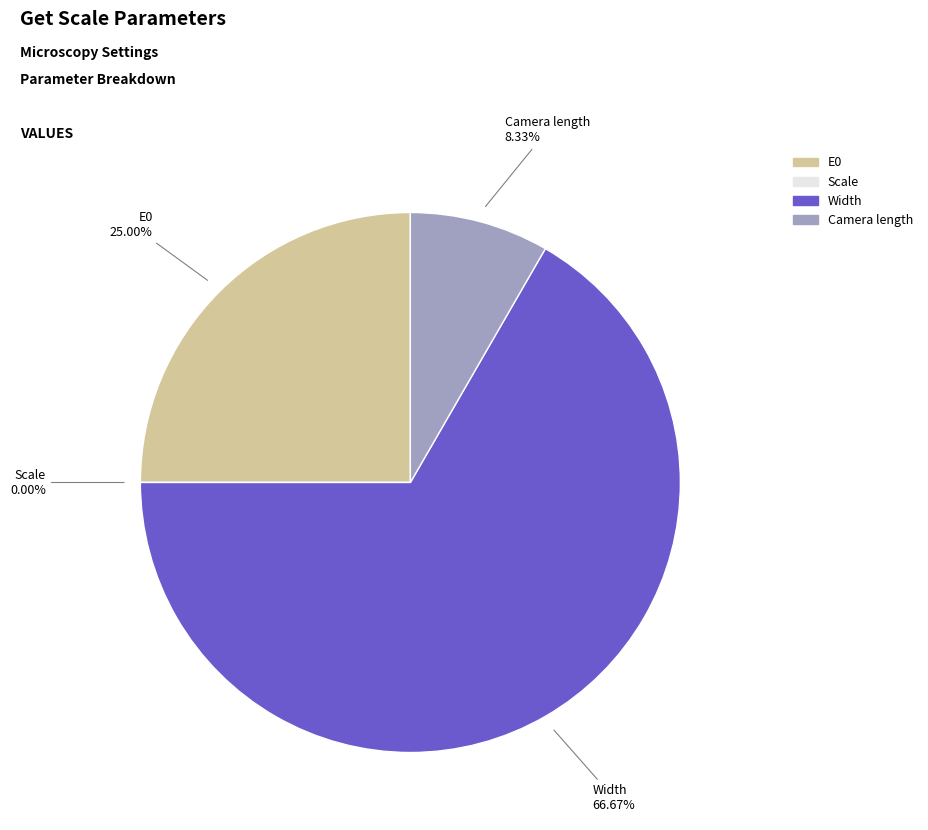

What percentage is NOT represented by E0?

75.0%